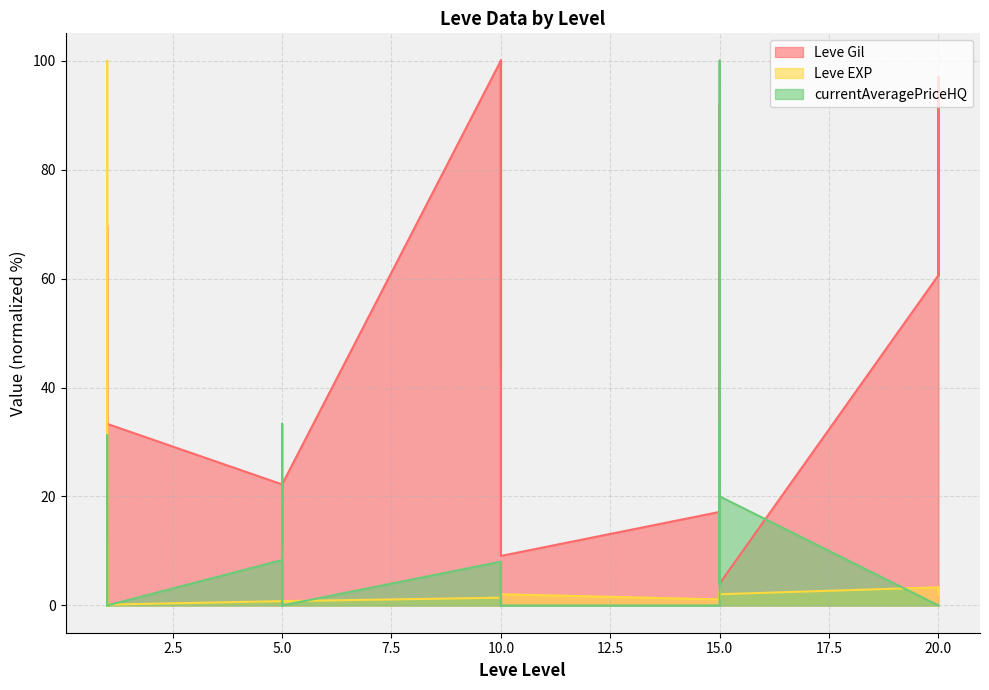

Between 1 and 15, which series saw the biggest shift?

Leve EXP